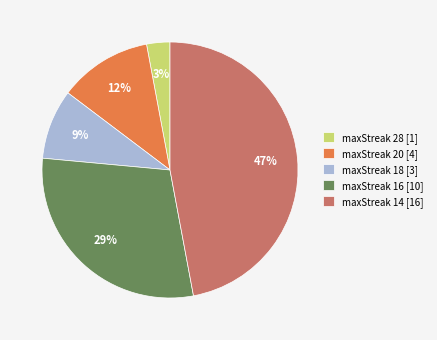

To the nearest percent, what portion does maxStreak 18 [3] represent?

9%